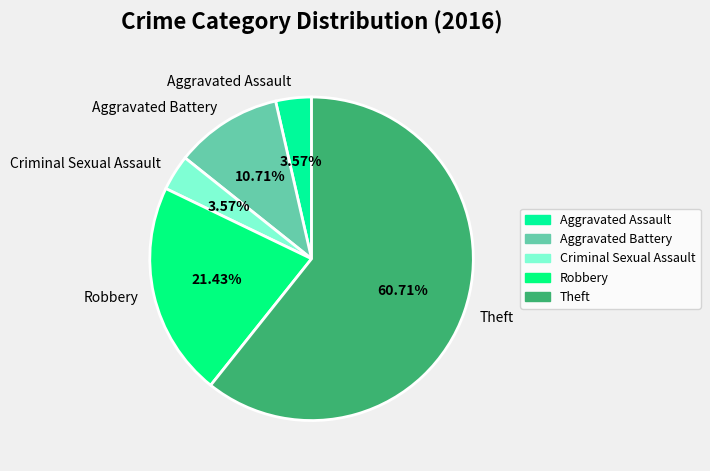

To the nearest percent, what is the average slice percentage?

20%